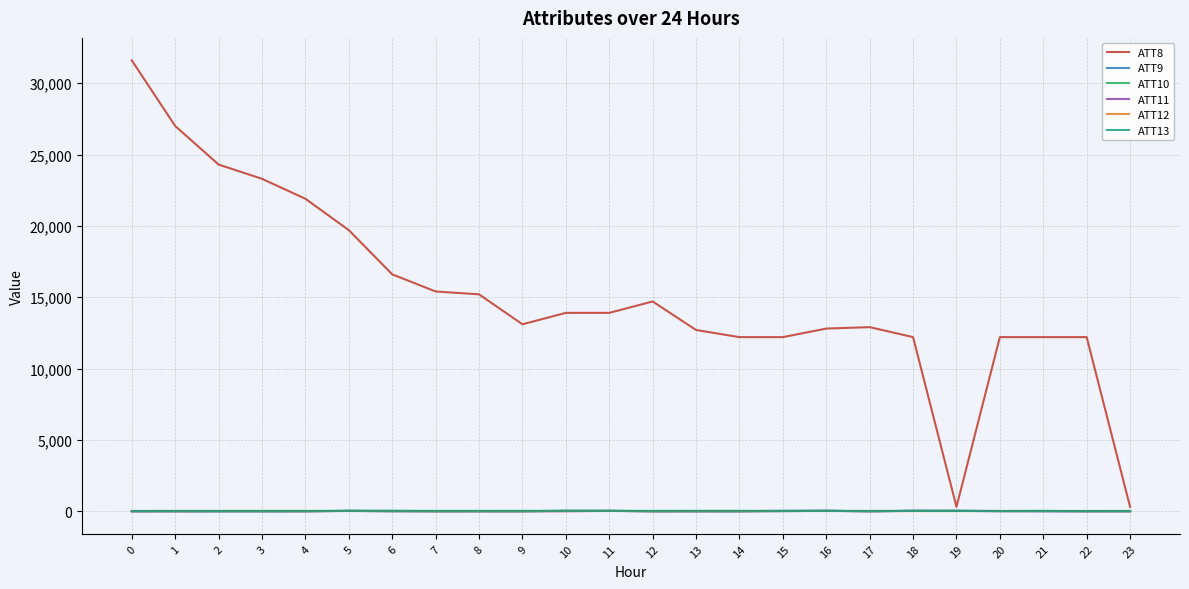

The value of ATT8 at 20 is 7878.7. True or false?

False